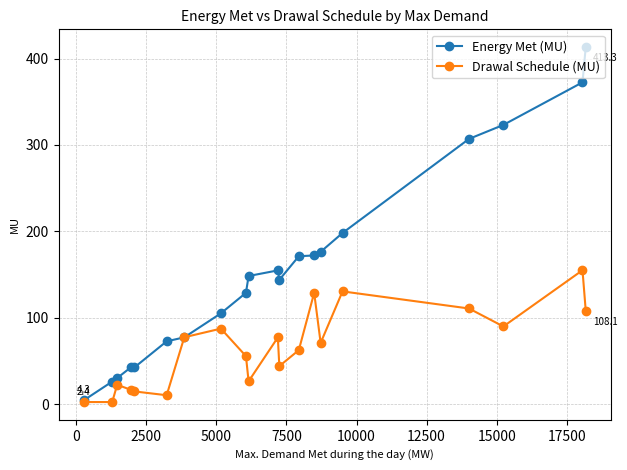

Which series has the widest spread of values?

Energy Met (MU)